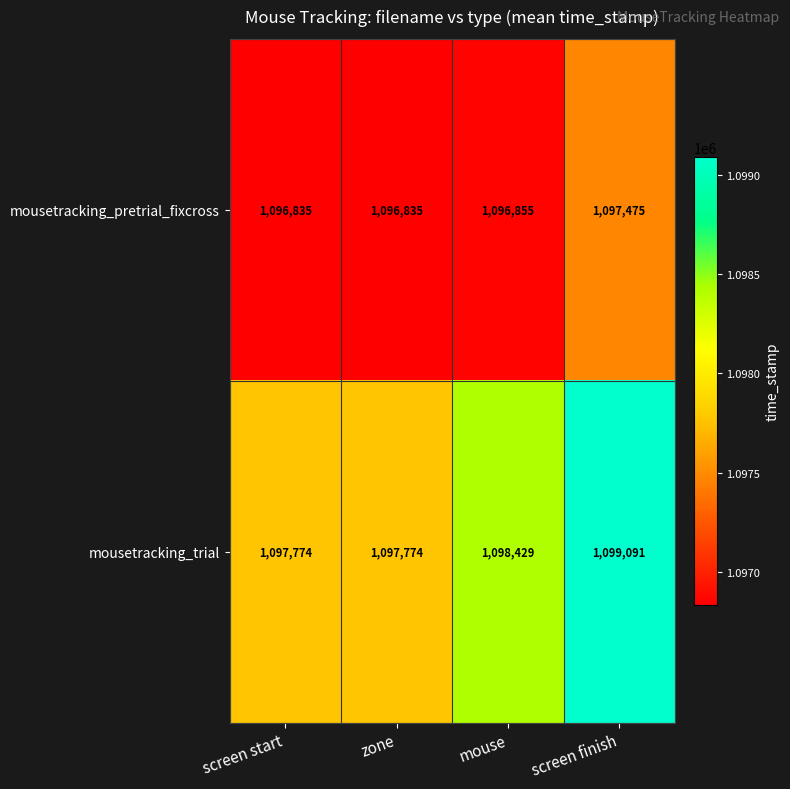

How many series are shown in this chart?

2